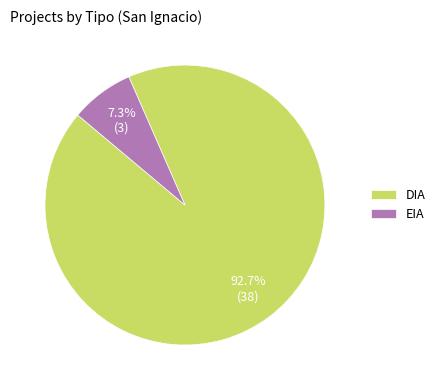

Between EIA and DIA, which is larger?

DIA